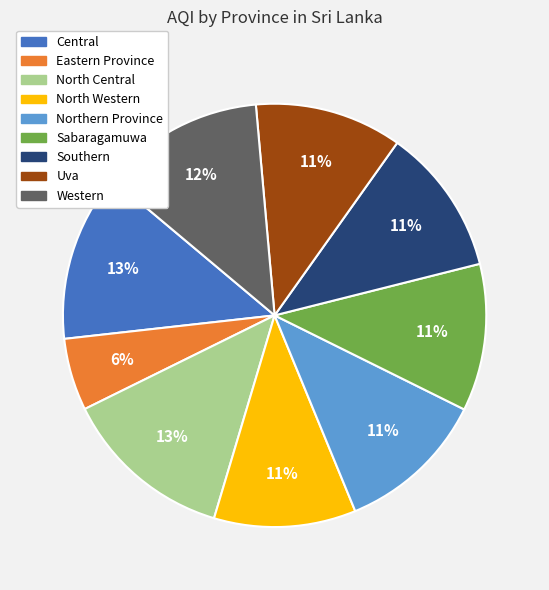

Does any single category account for the majority?

No